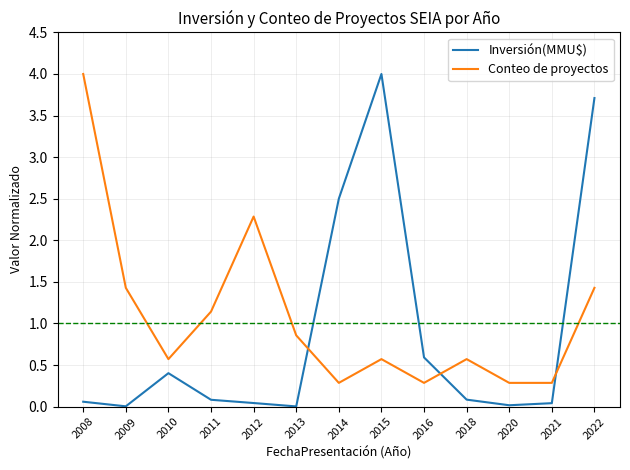

Is it true that Inversión(MMU$) equals 0.1 at 2018?

True